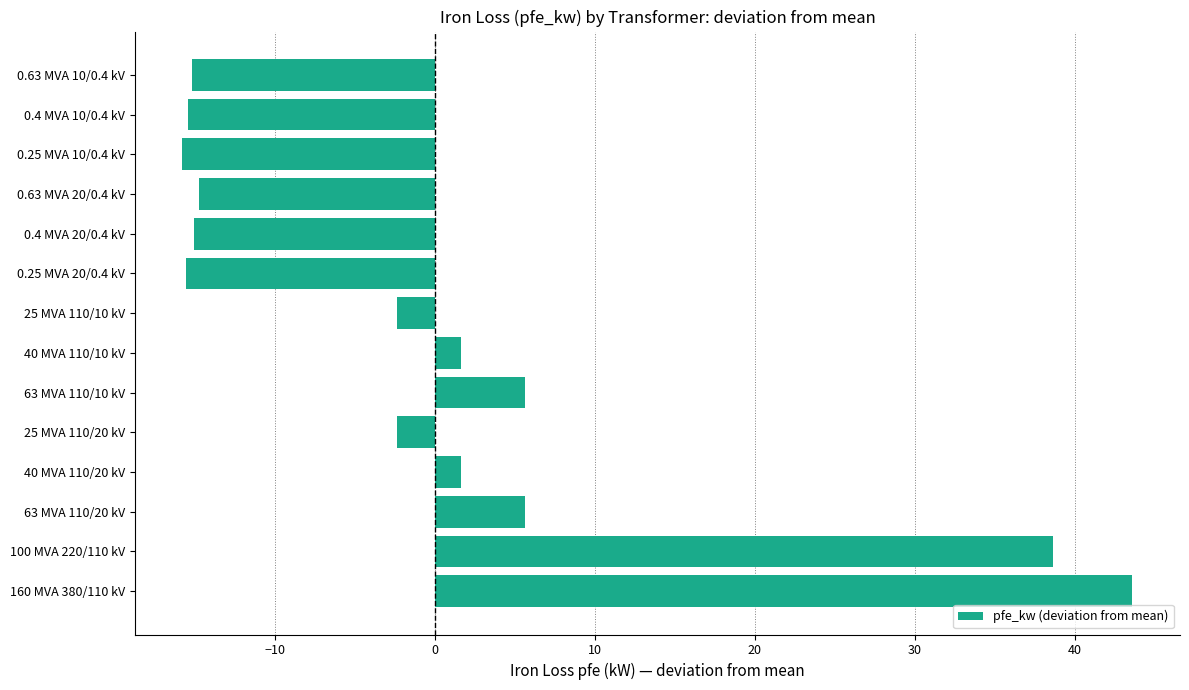

What is the change in value from 160 MVA 380/110 kV to 0.25 MVA 20/0.4 kV?

-59.2